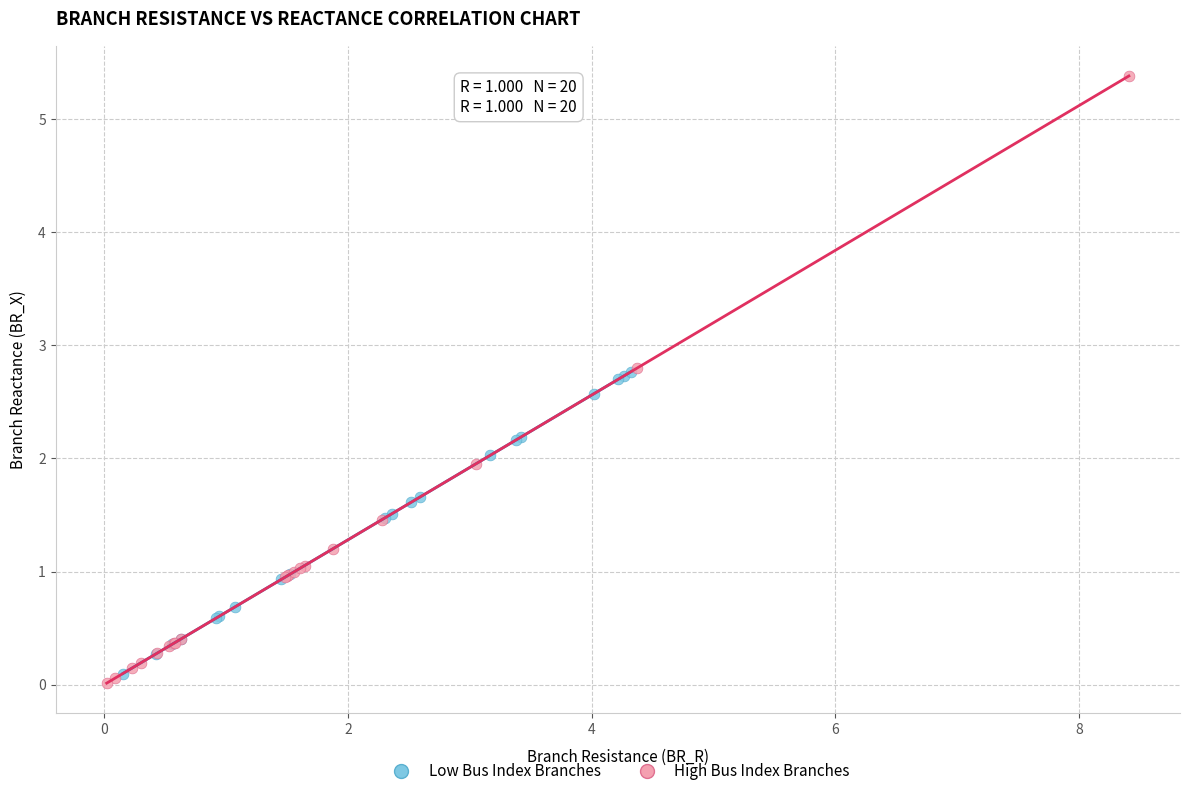

Which series has the largest Y range (max minus min)?

High Bus Index Branches